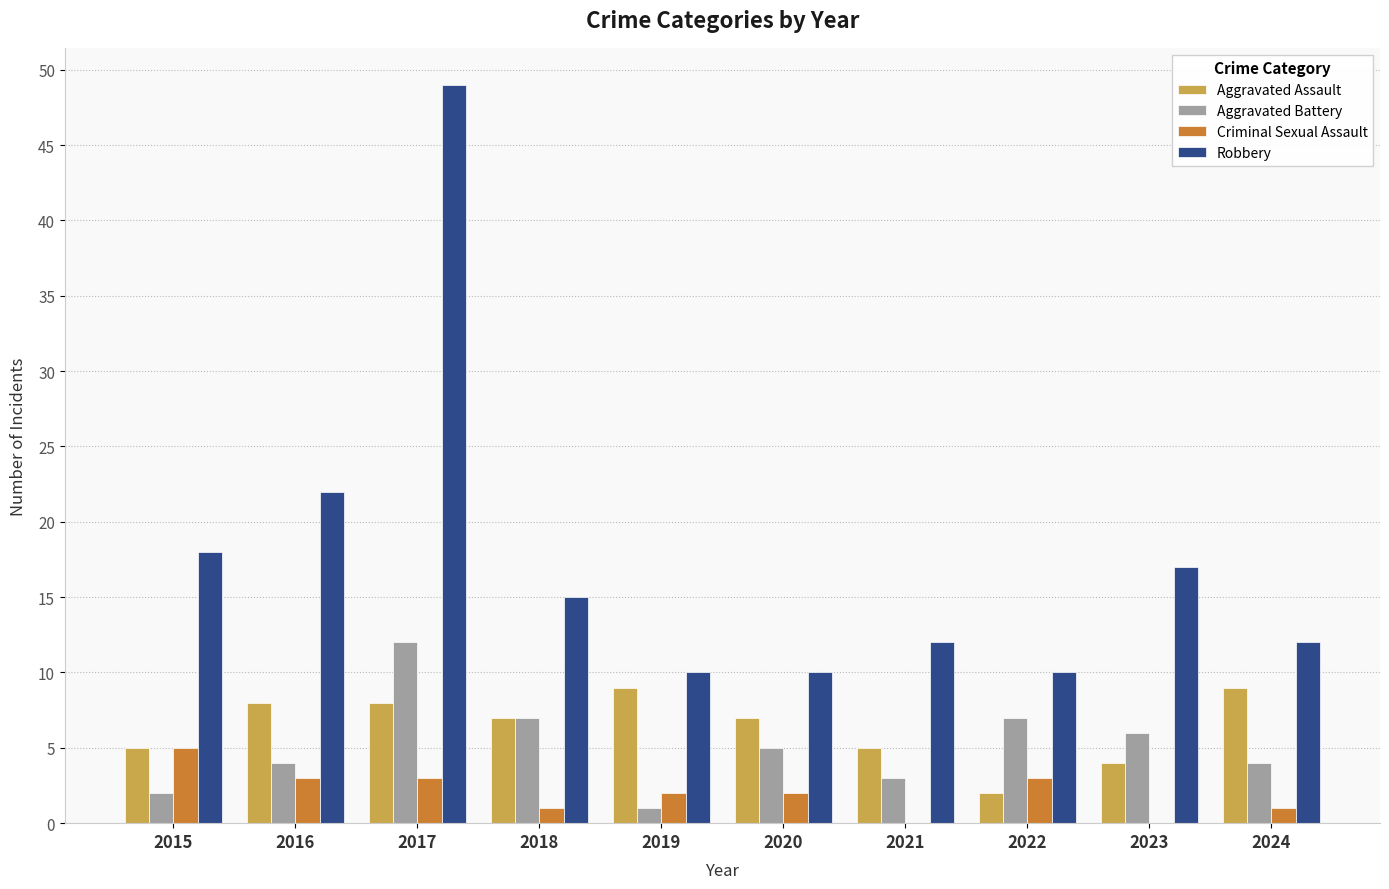

Reading left to right, extract all data points from this chart.

Aggravated Assault: 2015=5	2016=8	2017=8	2018=7	2019=9	2020=7	2021=5	2022=2	2023=4	2024=9
Aggravated Battery: 2015=2	2016=4	2017=12	2018=7	2019=1	2020=5	2021=3	2022=7	2023=6	2024=4
Criminal Sexual Assault: 2015=5	2016=3	2017=3	2018=1	2019=2	2020=2	2021=0	2022=3	2023=0	2024=1
Robbery: 2015=18	2016=22	2017=49	2018=15	2019=10	2020=10	2021=12	2022=10	2023=17	2024=12